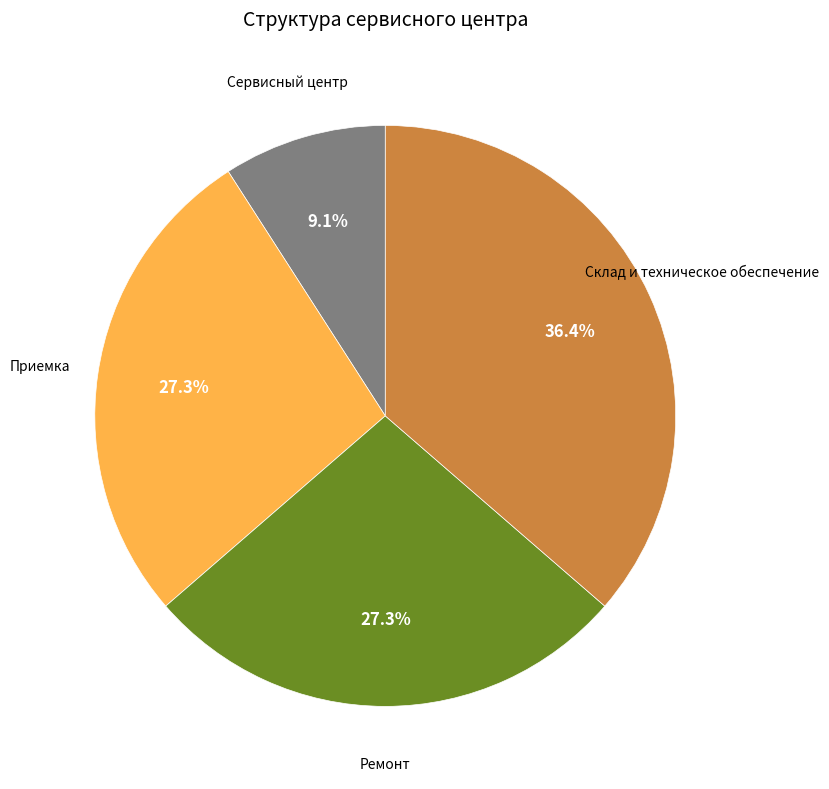

What is the ratio of the value at Склад и техническое обеспечение to the value at Сервисный центр?

4.0